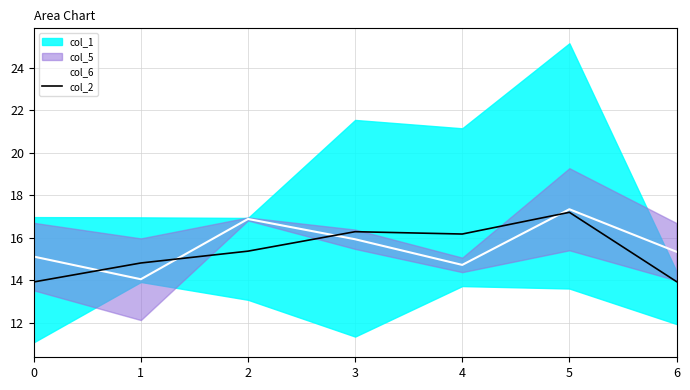

In col_2, how many points are lower than both neighbors (excluding endpoints)?

1